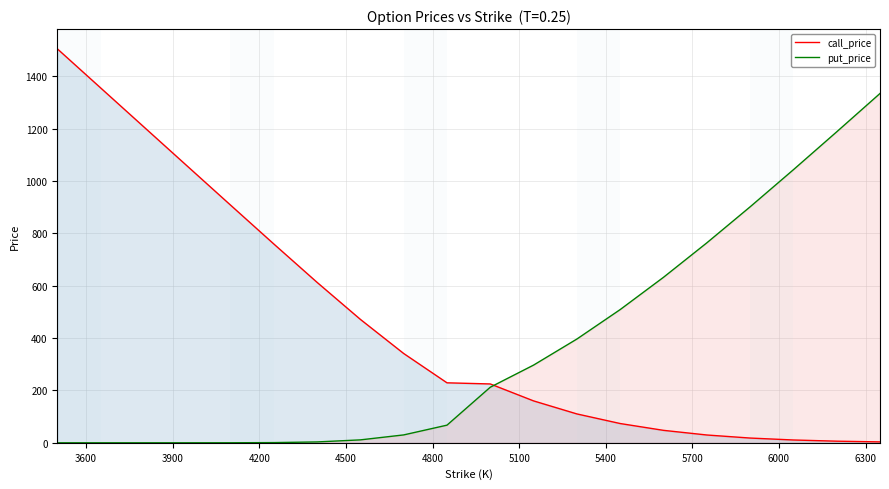

What is the highest value of the put_price series?

1334.3